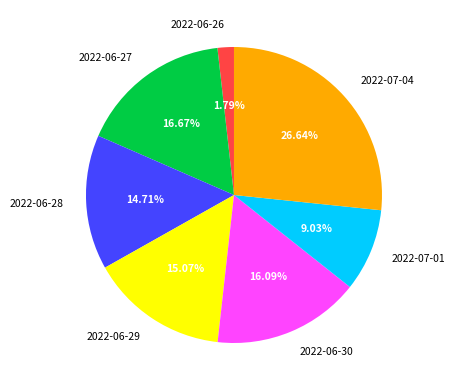

Does any single category account for the majority?

No